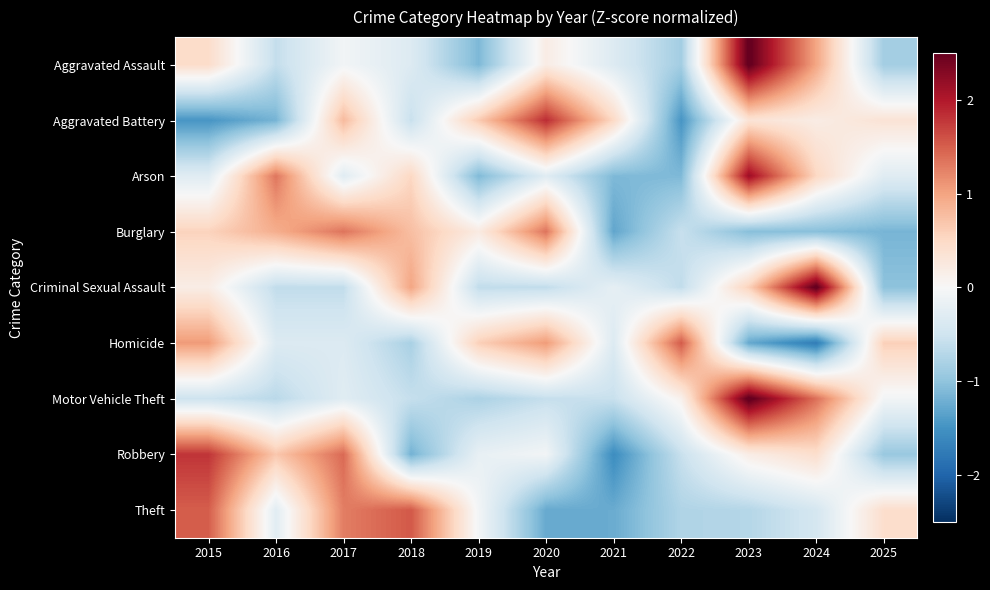

At which category is the sum across all series the highest?

2023